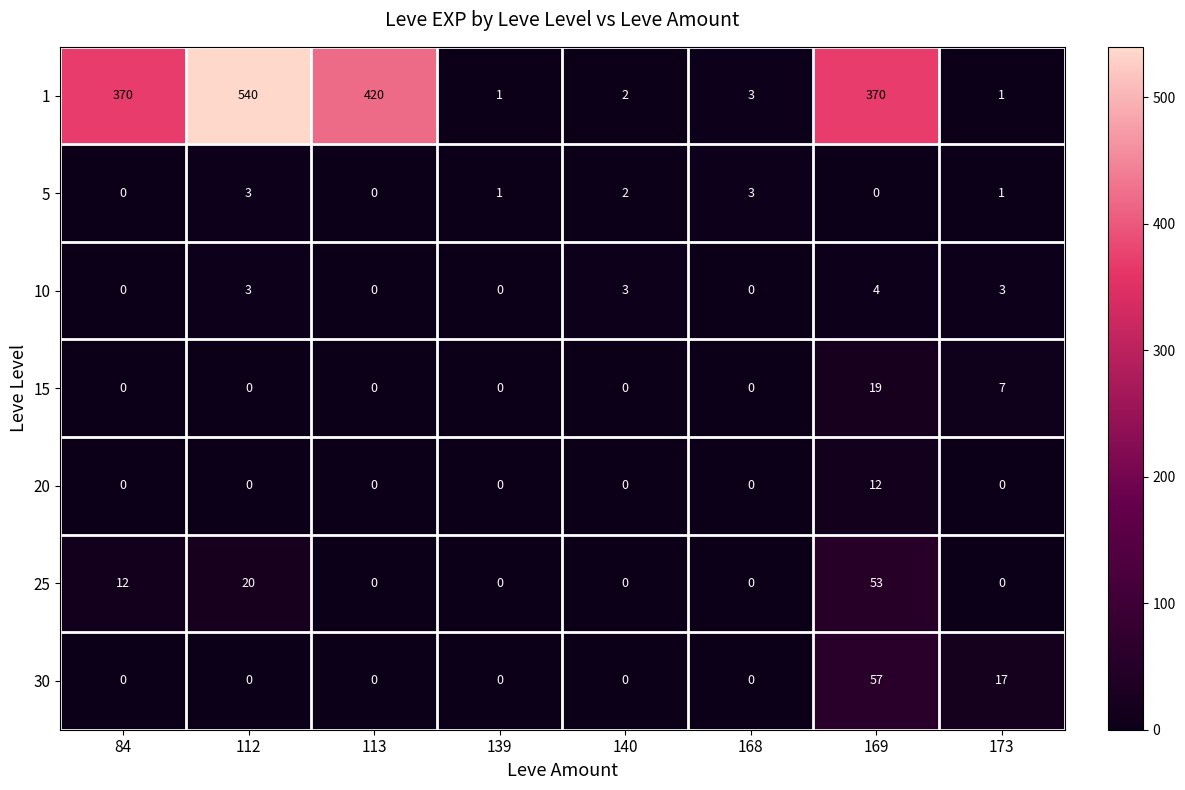

At which label does 10 reach its peak?

169